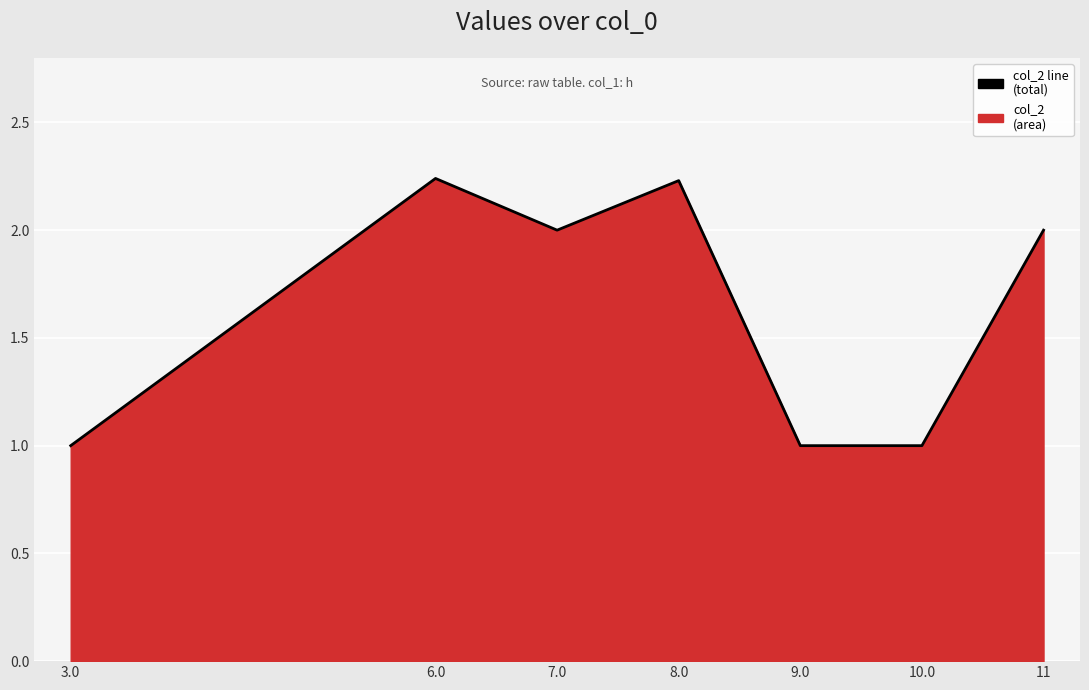

What position from the right is 7.0?

5